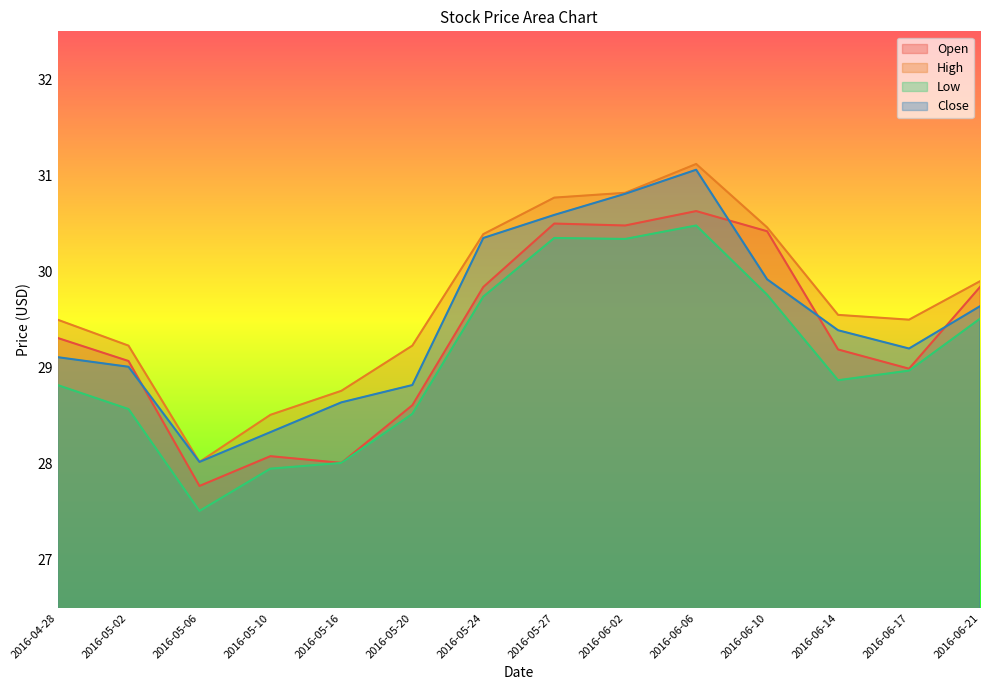

Which label corresponds to the largest value in the chart?

2016-06-06